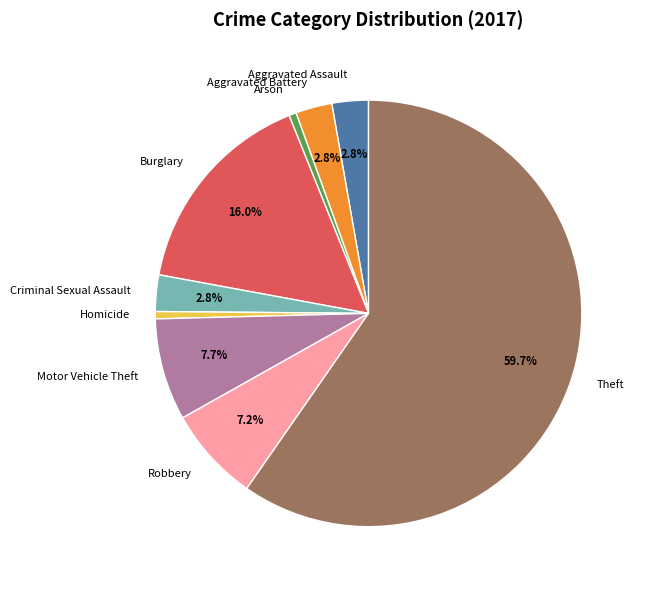

To the nearest percent, what is the combined percentage of Motor Vehicle Theft and Aggravated Assault?

10%